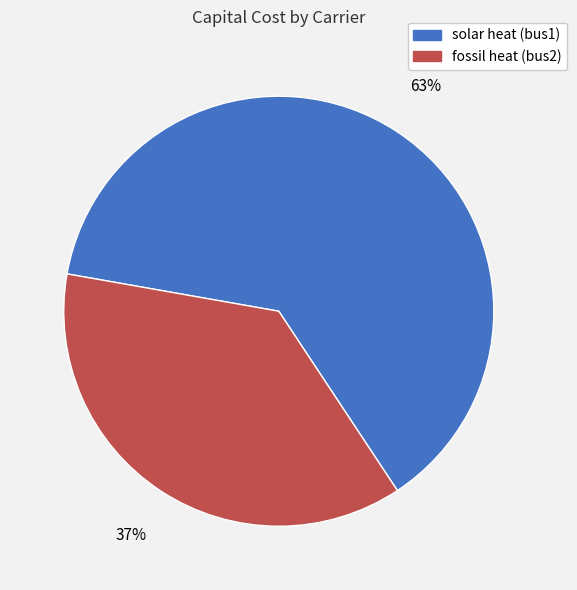

Does fossil heat (bus2) represent more than half of the total?

No